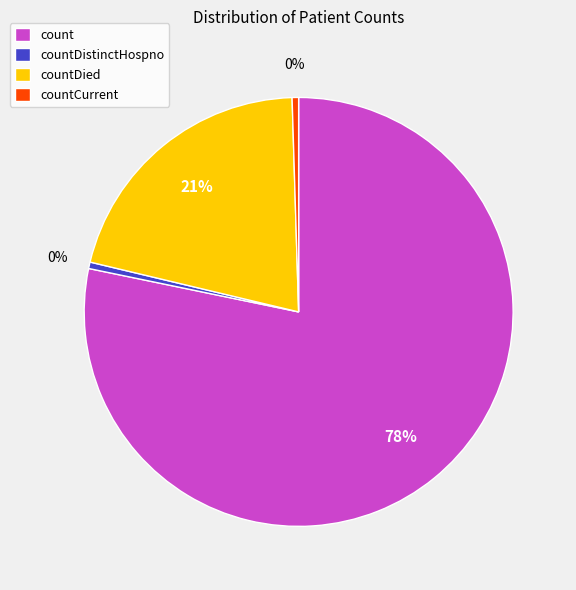

What is the ratio of the value at countDied to the value at countCurrent?

42.7